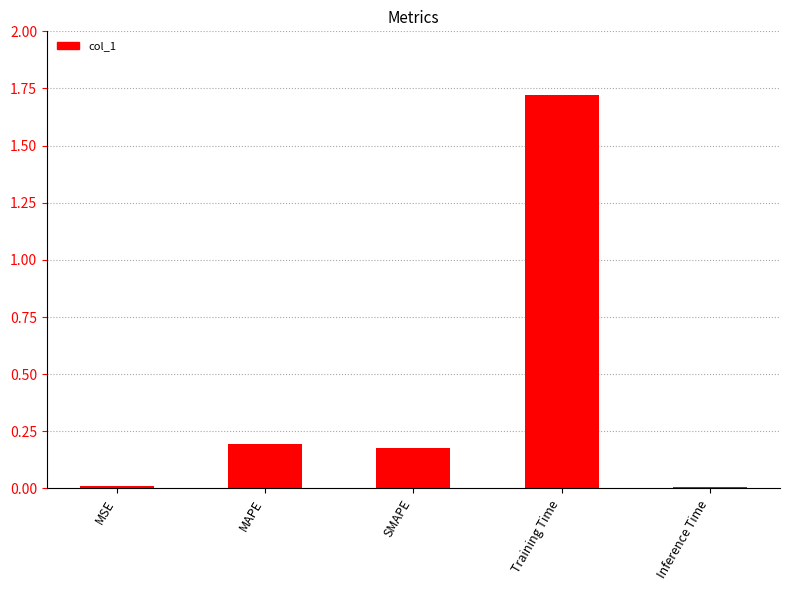

What is the difference between the values at Training Time and SMAPE?

1.5